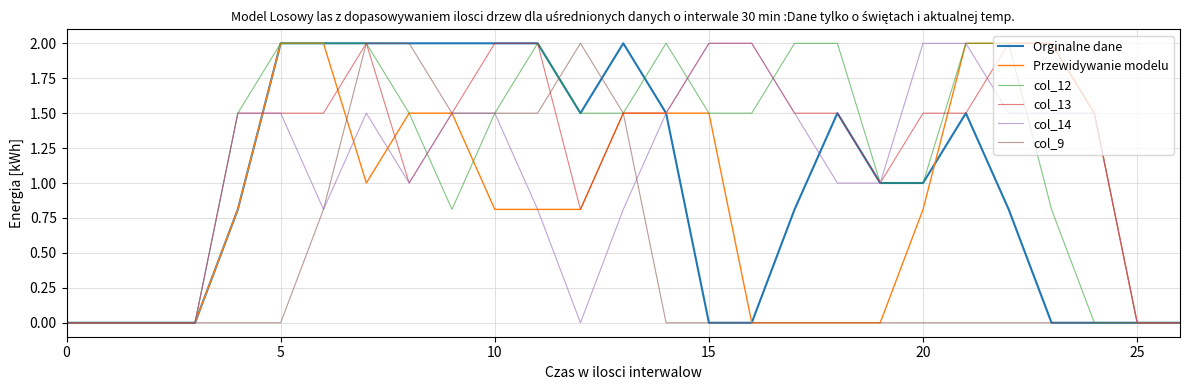

What is the maximum value for col_9?

2.0